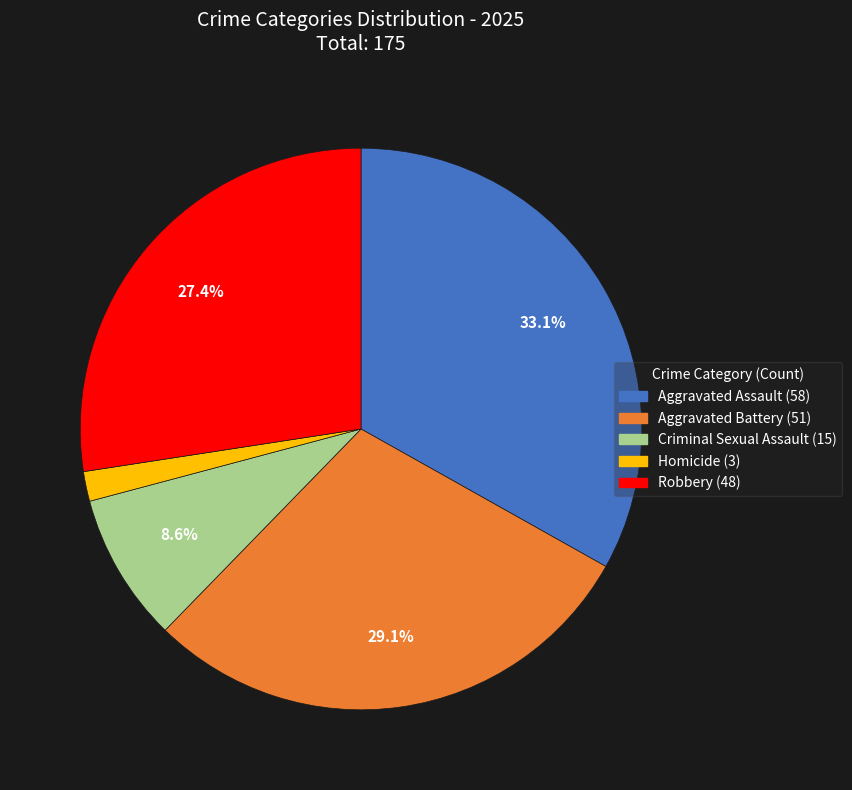

Which category has the smallest portion of the pie?

Homicide